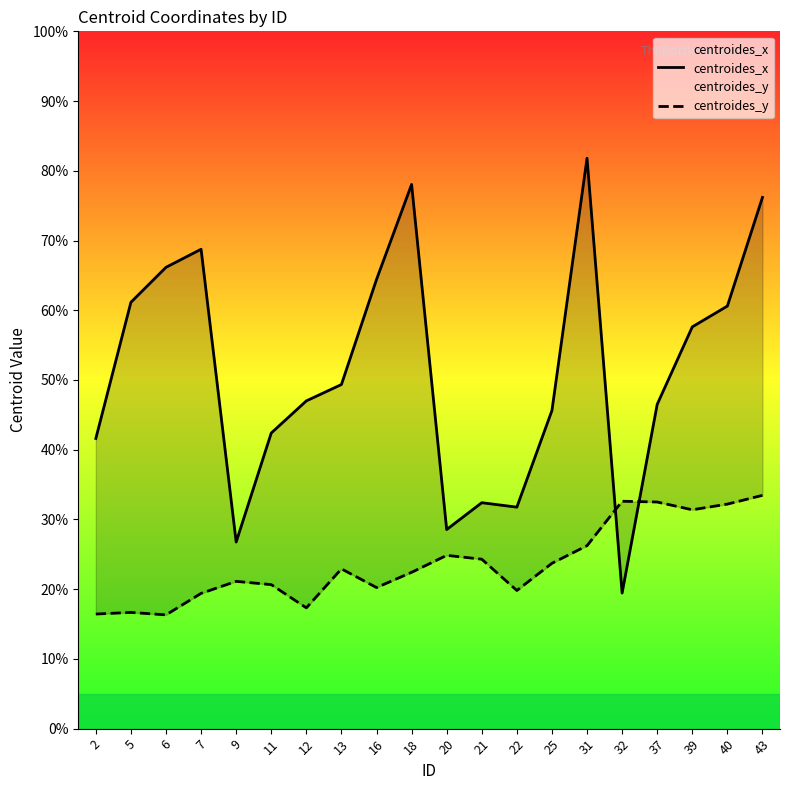

True or false: centroides_x and centroides_y intersect in this chart.

True